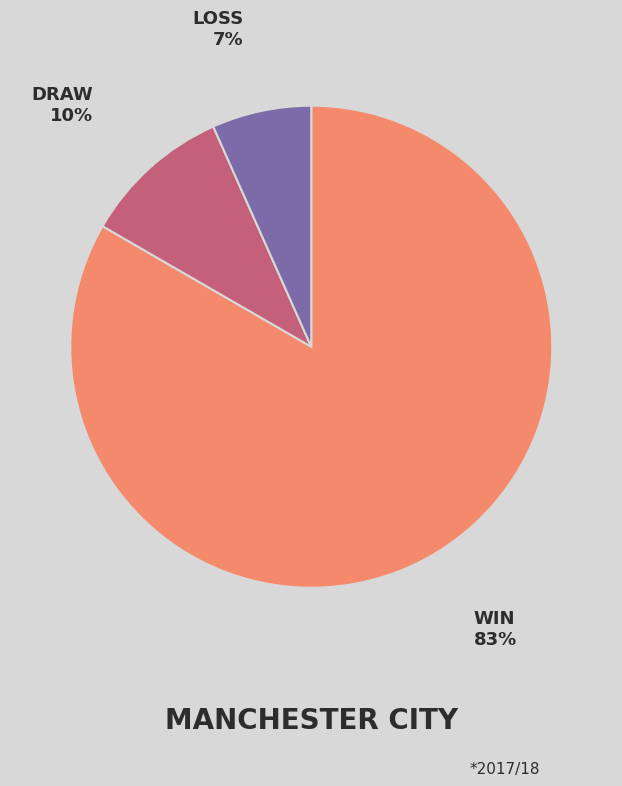

Is there any slice that represents more than half of the pie?

Yes